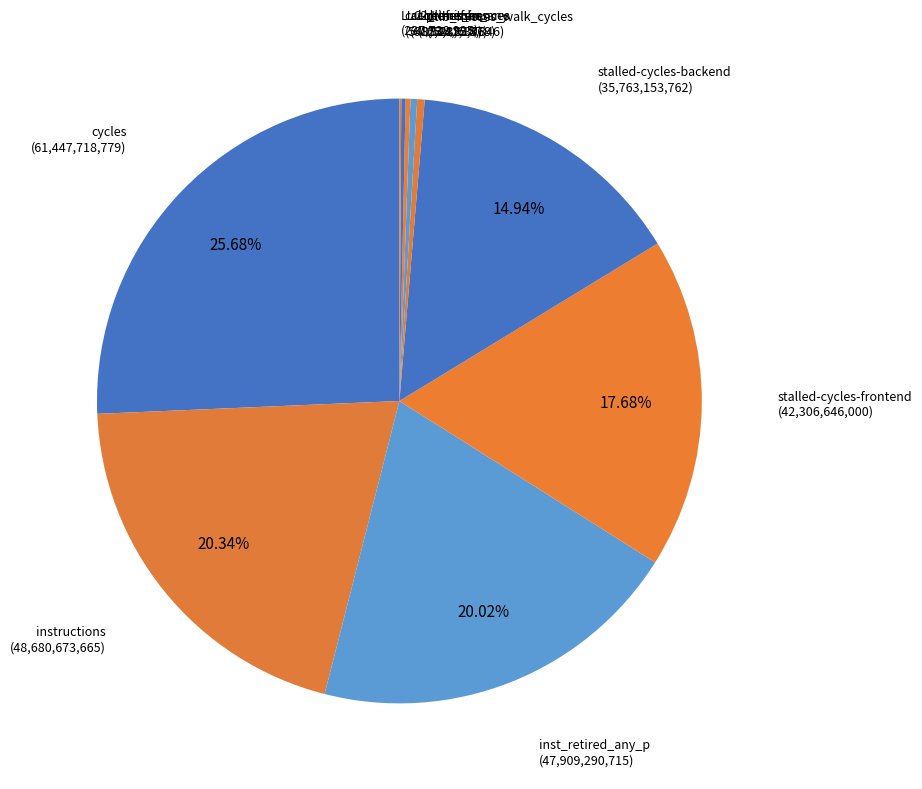

What is the largest slice in the pie chart?

cycles